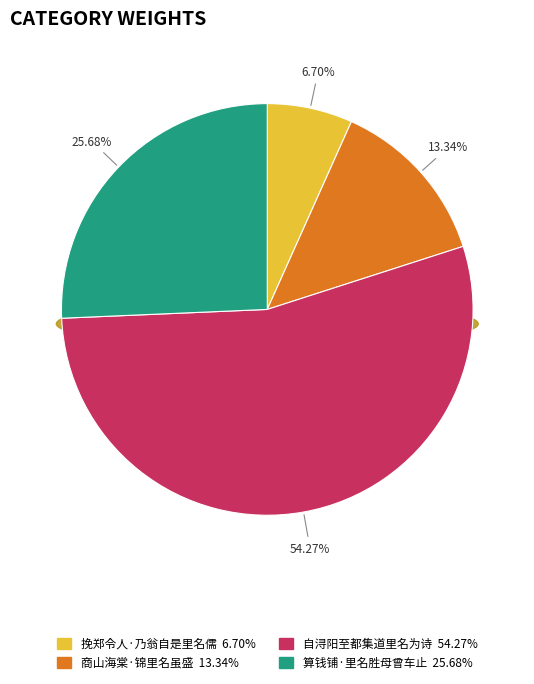

Count the number of slices in the pie.

4